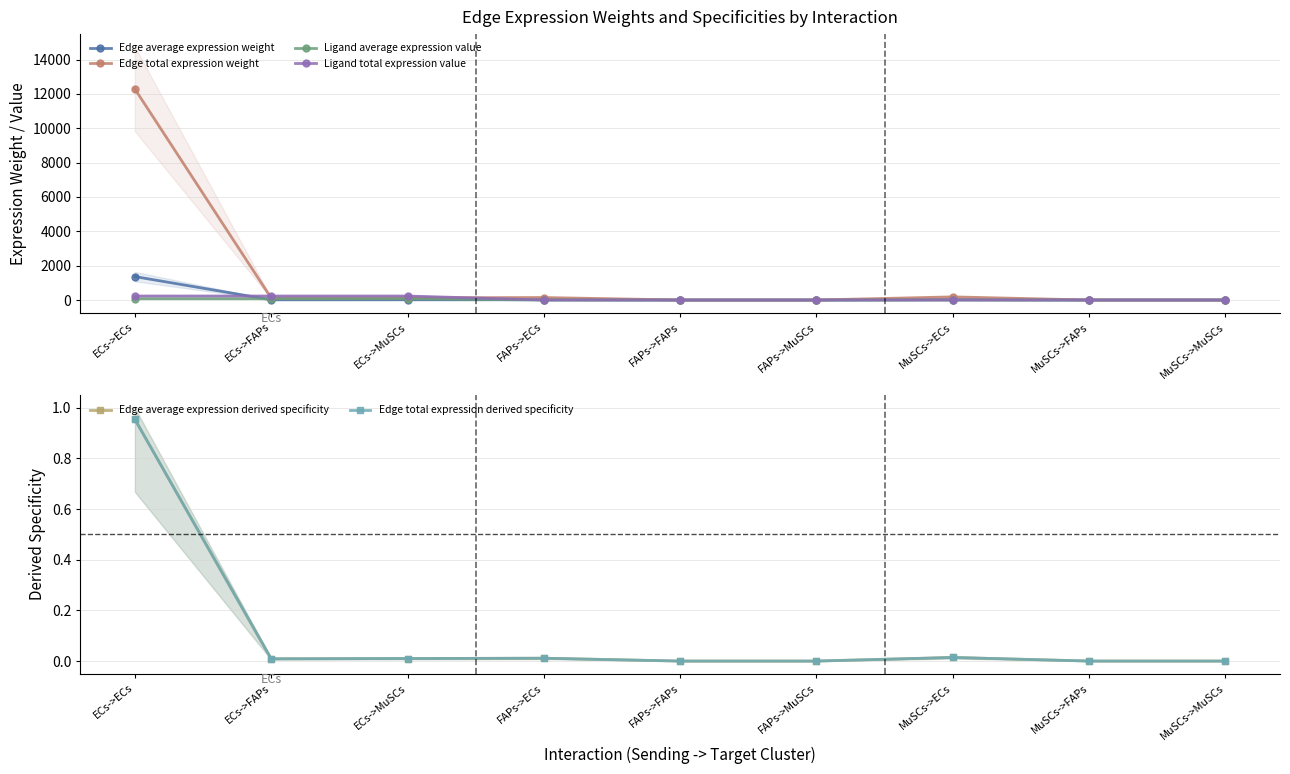

How many values in the Ligand total expression value series are below 3?

3